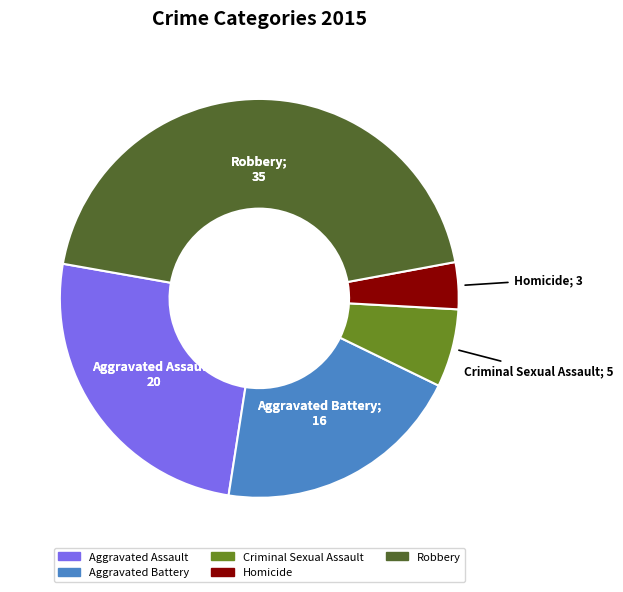

Approximately how many times larger is the value at Homicide compared to Criminal Sexual Assault?

0.6